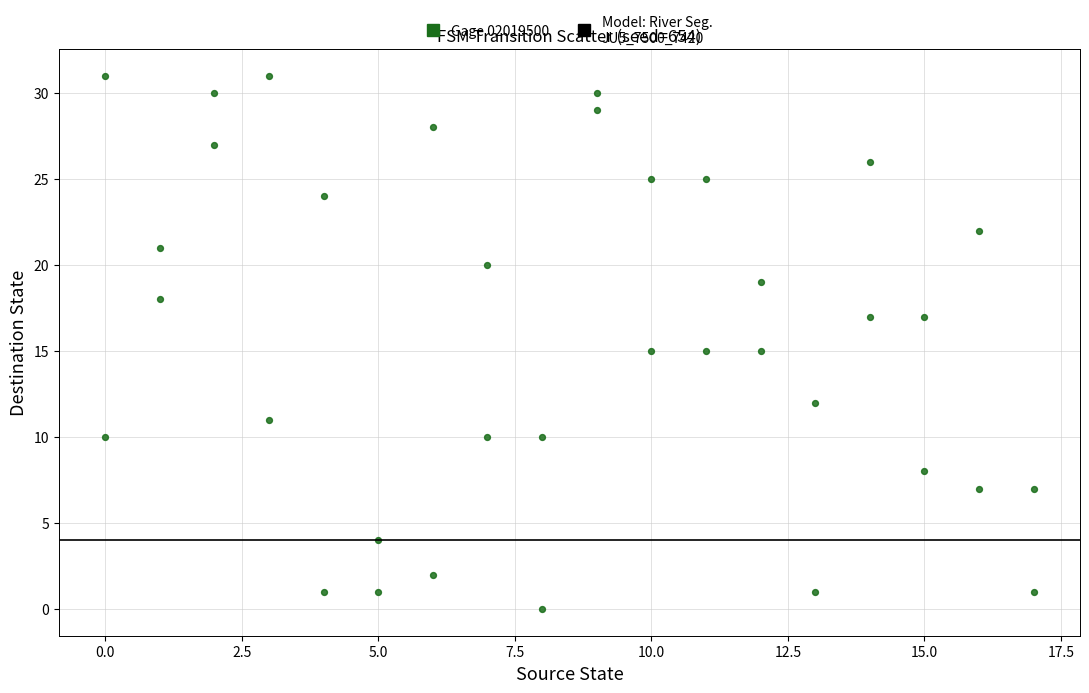

What is the range of X values (max minus min)?

17